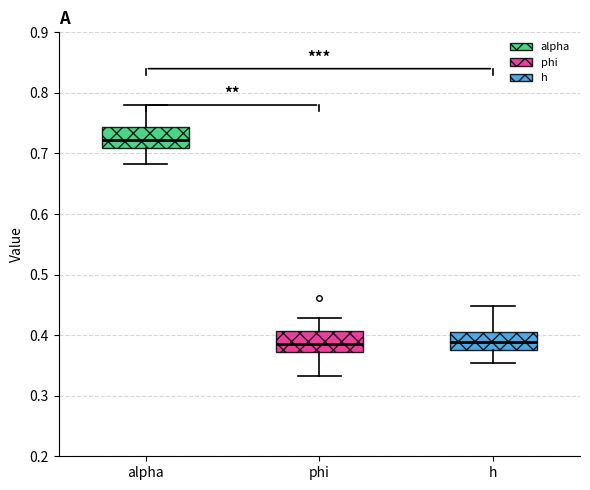

Where does the median line of the box for phi sit on the y-axis? The values are not printed on the chart, so give them approximately, as read against the axis.

0.39